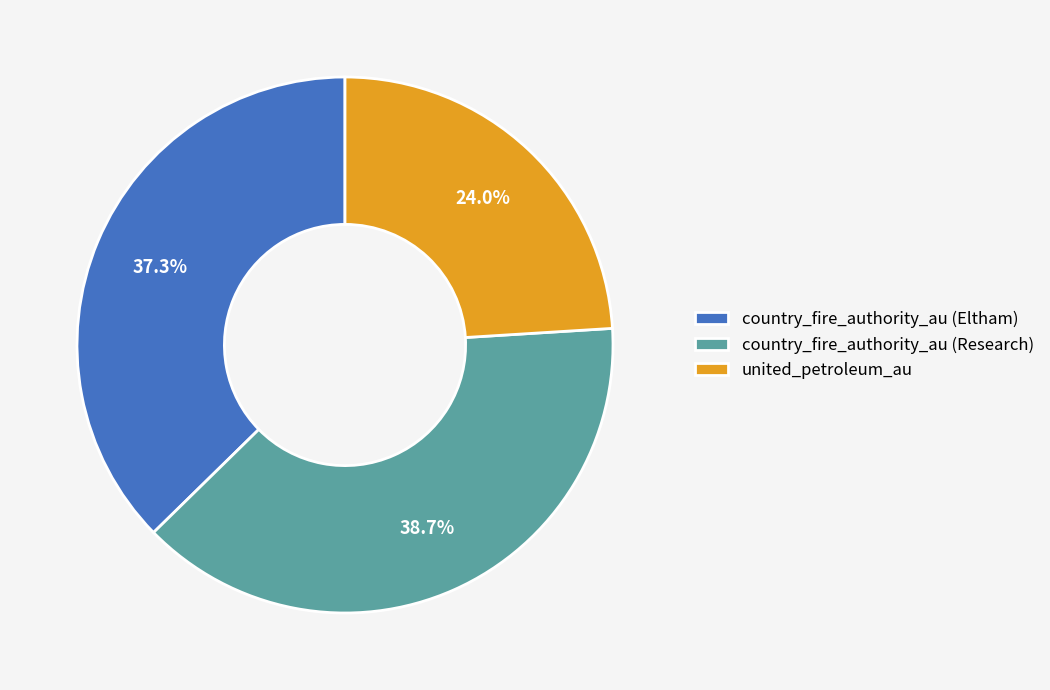

How many segments does this pie chart have?

3